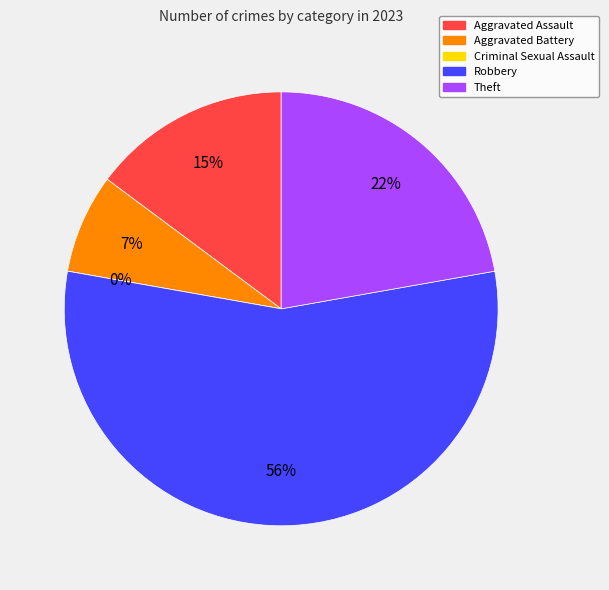

How many slices are in this pie chart?

5